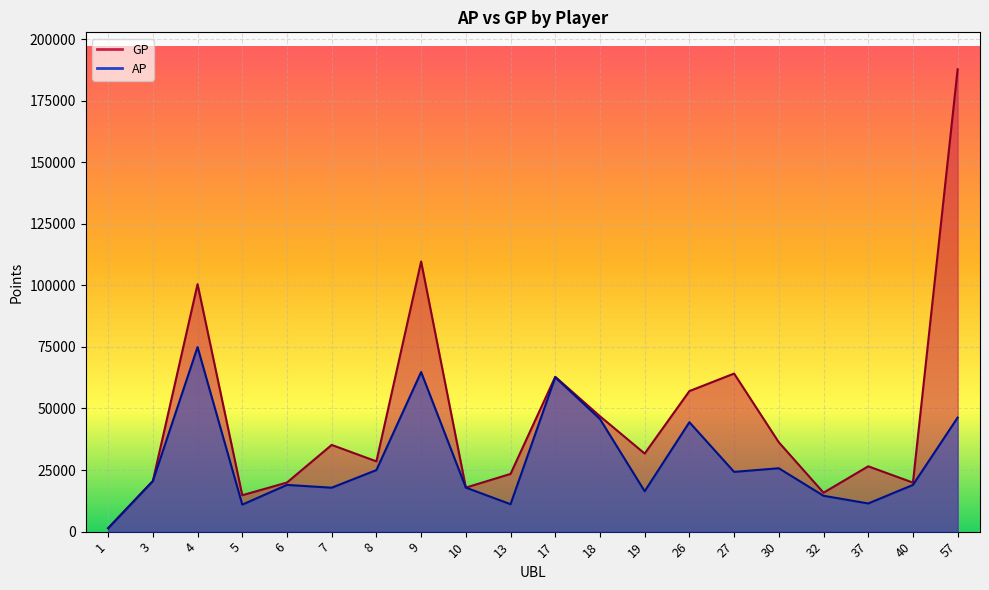

At which label does GP reach its minimum?

1